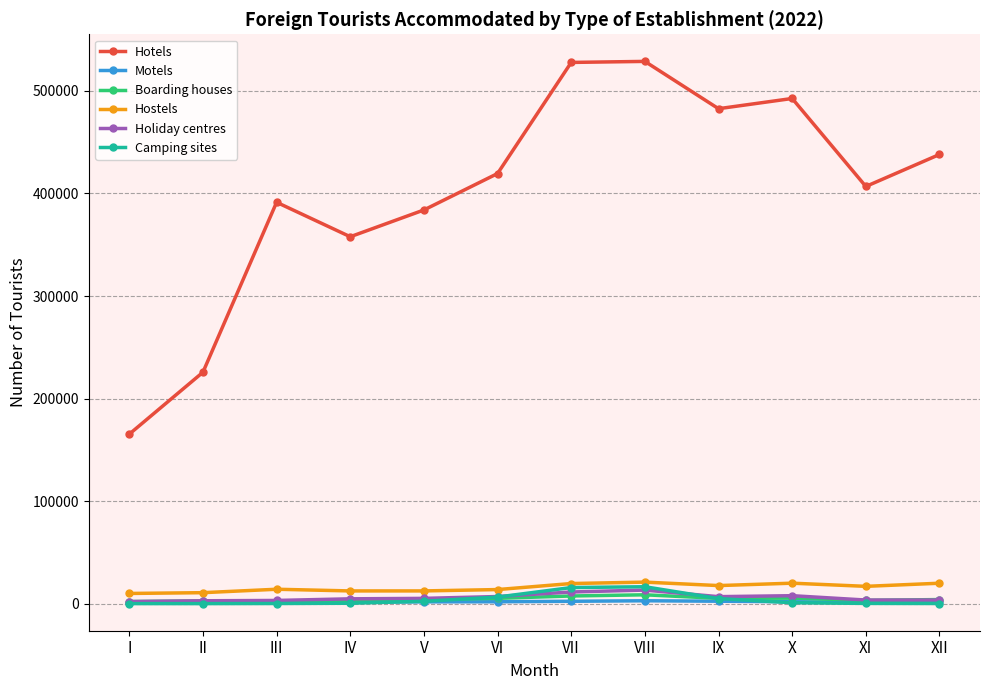

What value does the Camping sites series have at XII, to the nearest 10?

150